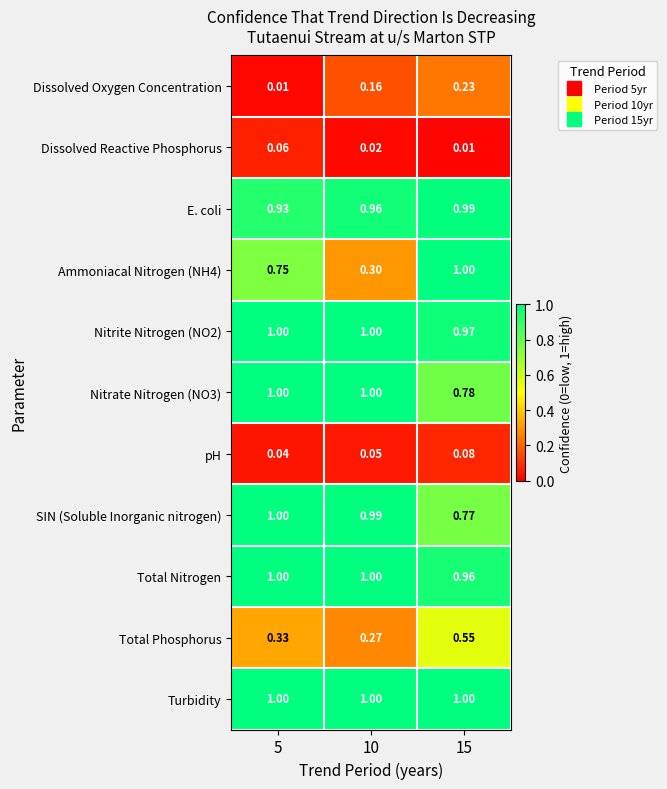

Is the value of Ammoniacal Nitrogen (NH4) at 15 greater than the value of Dissolved Oxygen Concentration at 15?

Yes